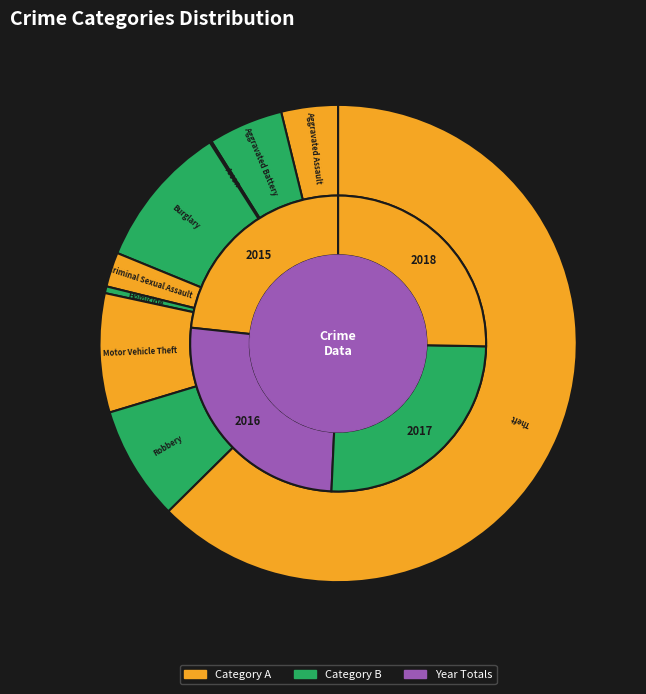

Count the number of slices in the pie.

9